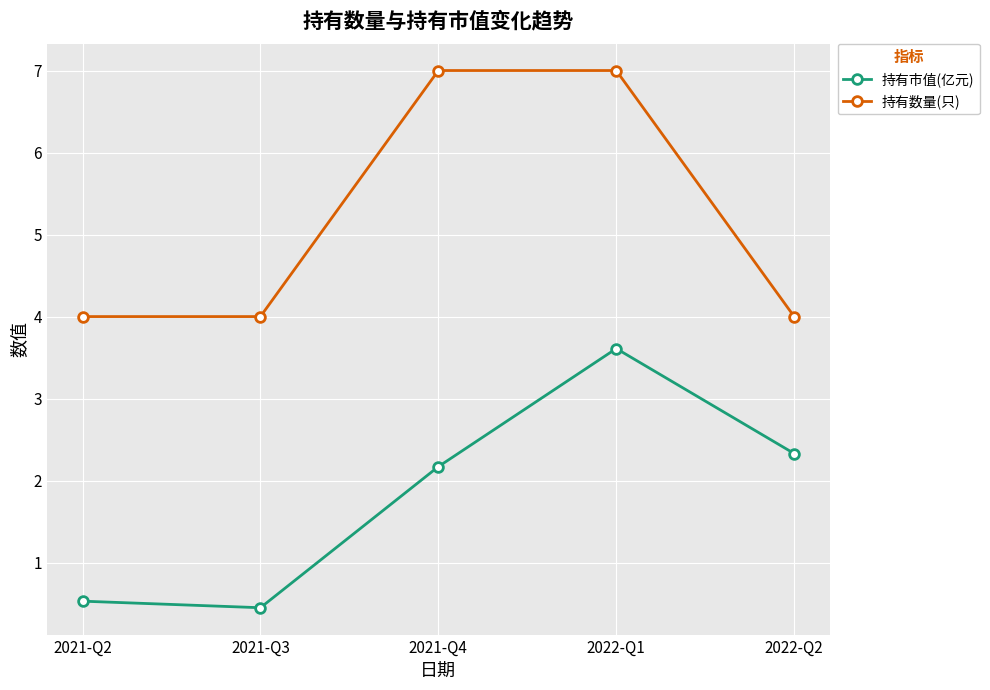

True or false: 持有市值(亿元) and 持有数量(只) cross at least once.

False